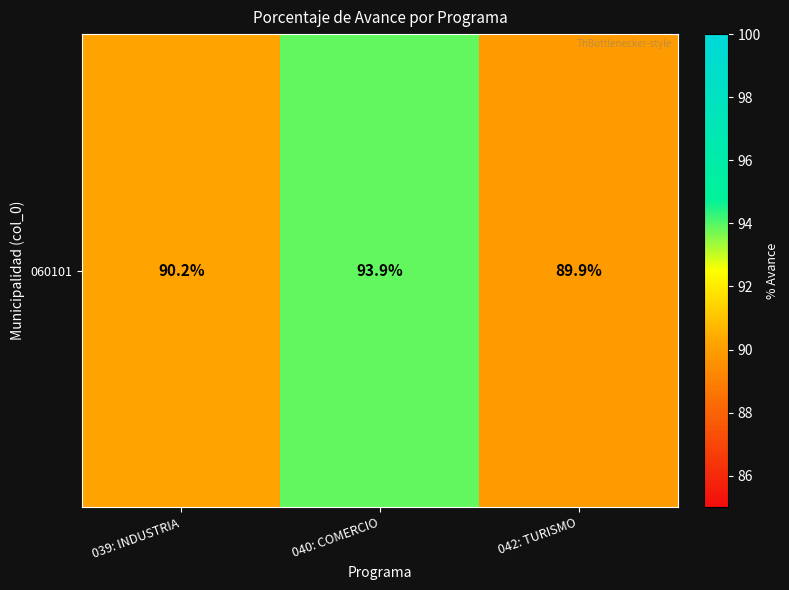

True or false: the data shows 93.9 at 040: COMERCIO.

True